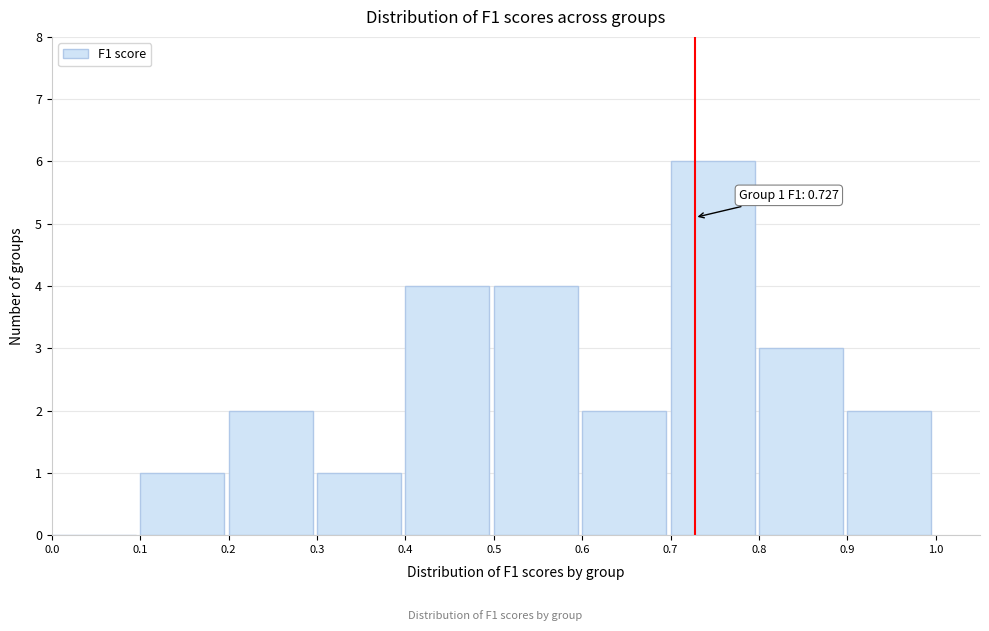

Over which range of the x-axis is the bar tallest?

0.7 to 0.8